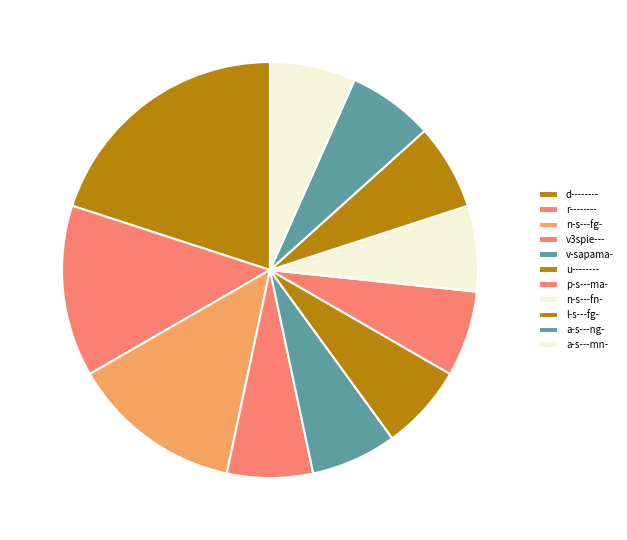

What portion of the pie excludes d--------?

80.0%